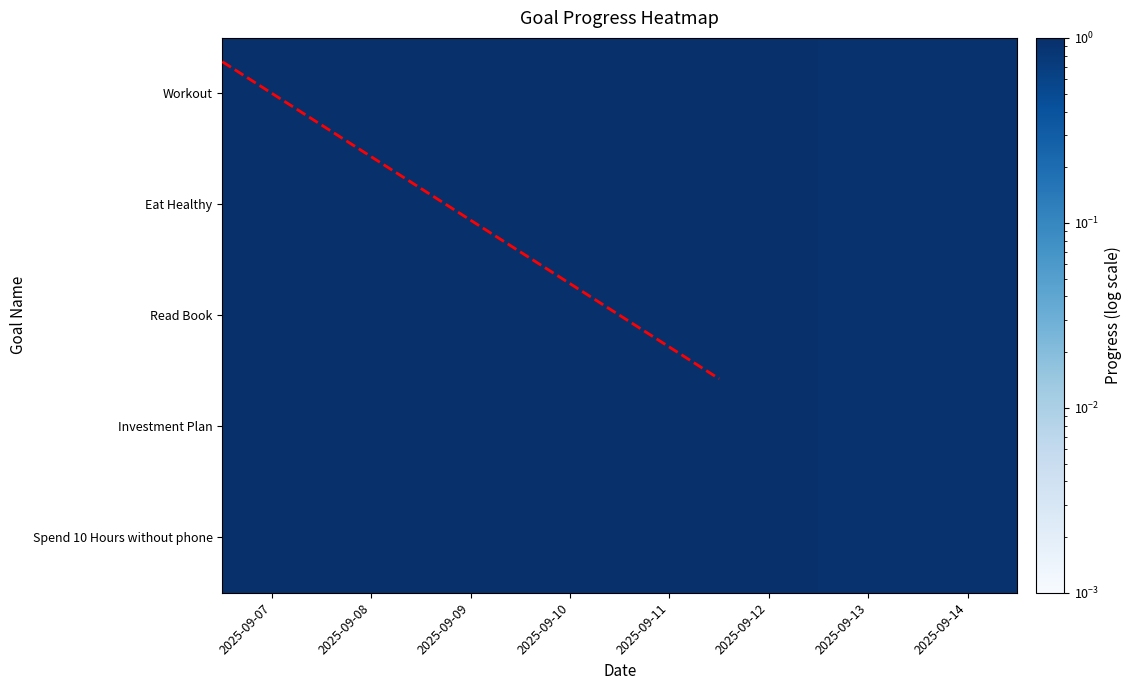

Between 2025-09-13 and 2025-09-09, which is larger?

2025-09-09